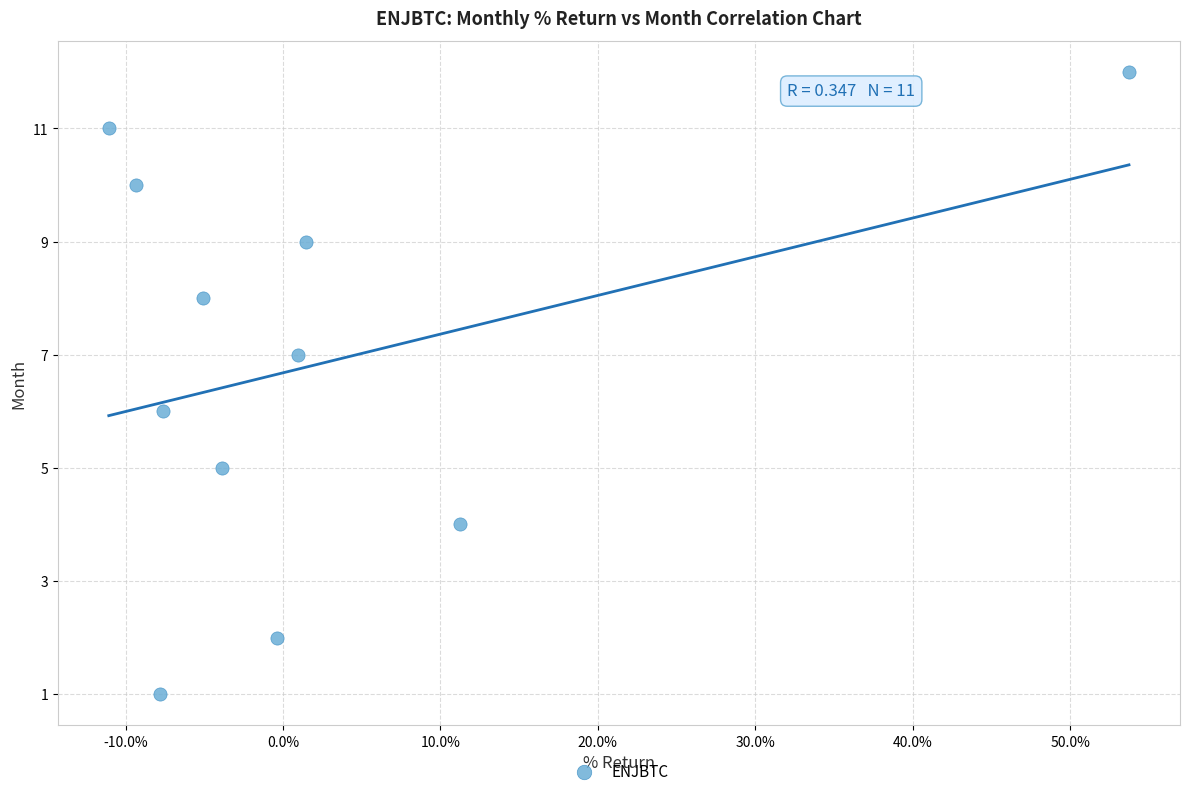

What is the average Y value?

7